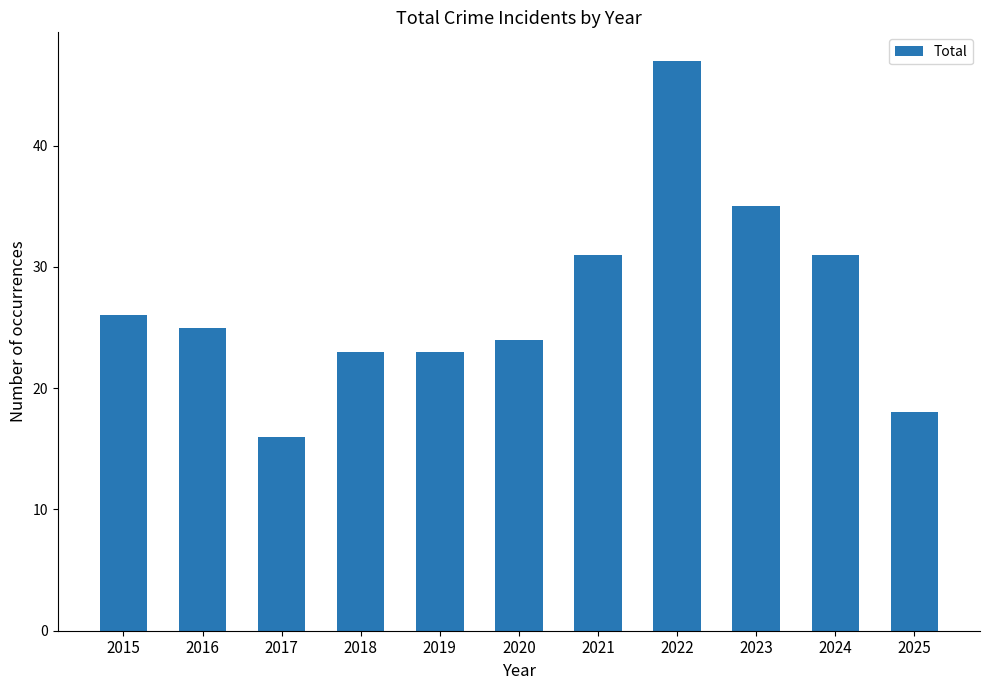

What is the smallest value displayed?

16